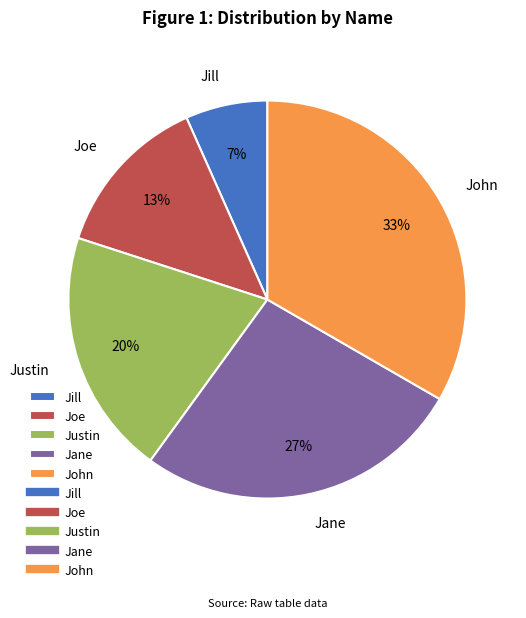

The Justin slice represents 14% of the pie. True or false?

False